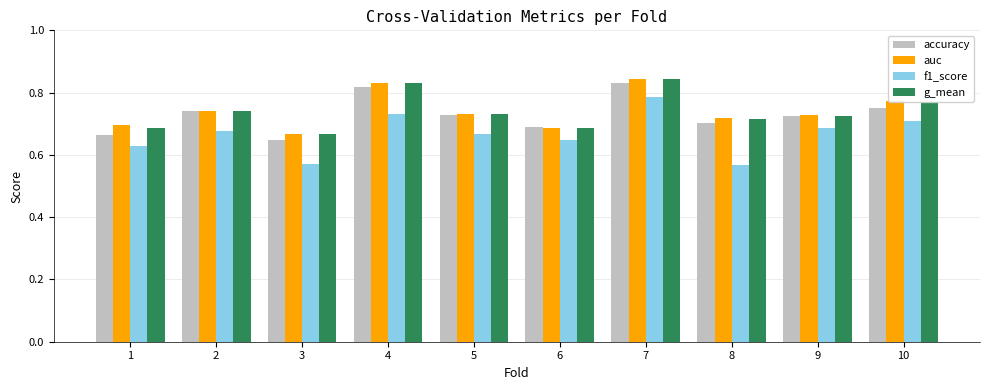

Count the g_mean values in the range 0 to 1.

10